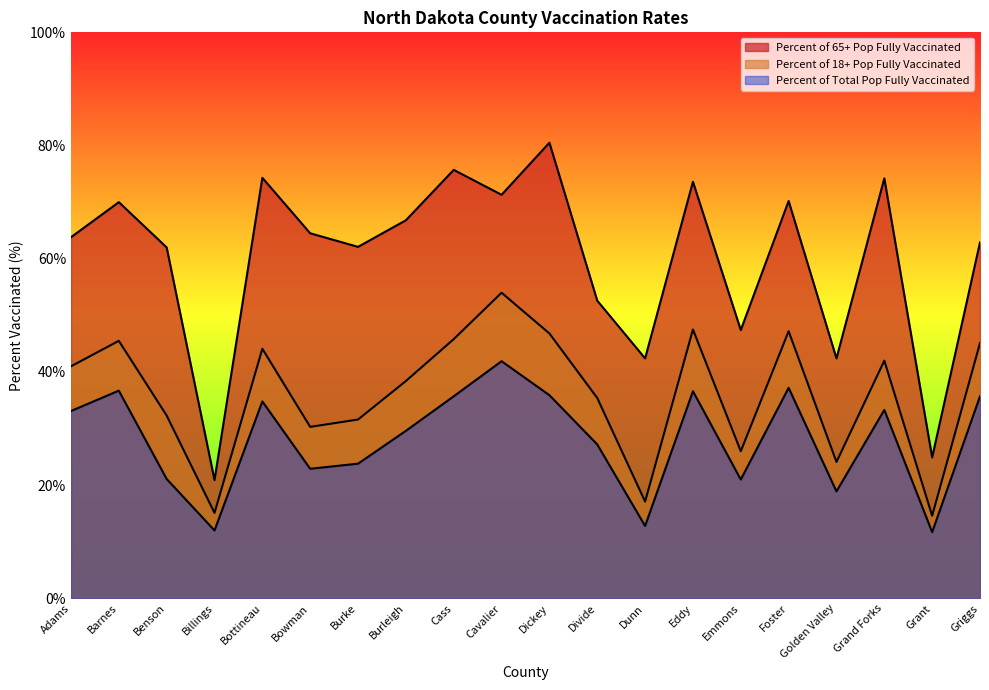

List the labels in order of Percent of 18+ Pop Fully Vaccinated value, largest first.

Cavalier, Eddy, Foster, Dickey, Cass, Barnes, Griggs, Bottineau, Grand Forks, Adams, Burleigh, Divide, Benson, Burke, Bowman, Emmons, Golden Valley, Dunn, Billings, Grant